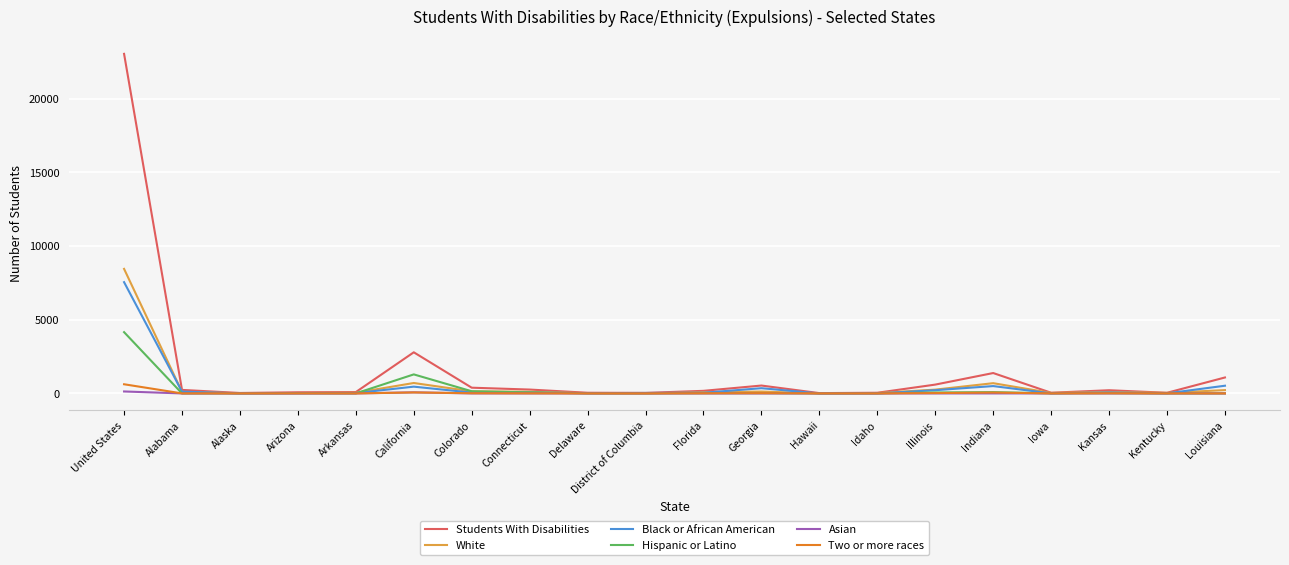

What is the difference between the Asian values at Iowa and California?

72